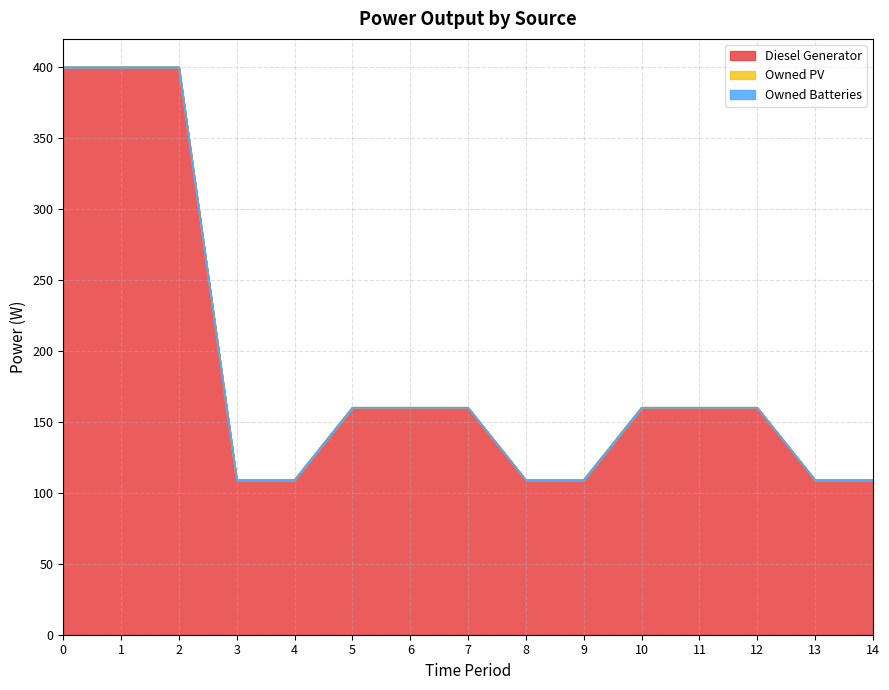

True or false: Owned PV and Owned Batteries intersect in this chart.

False